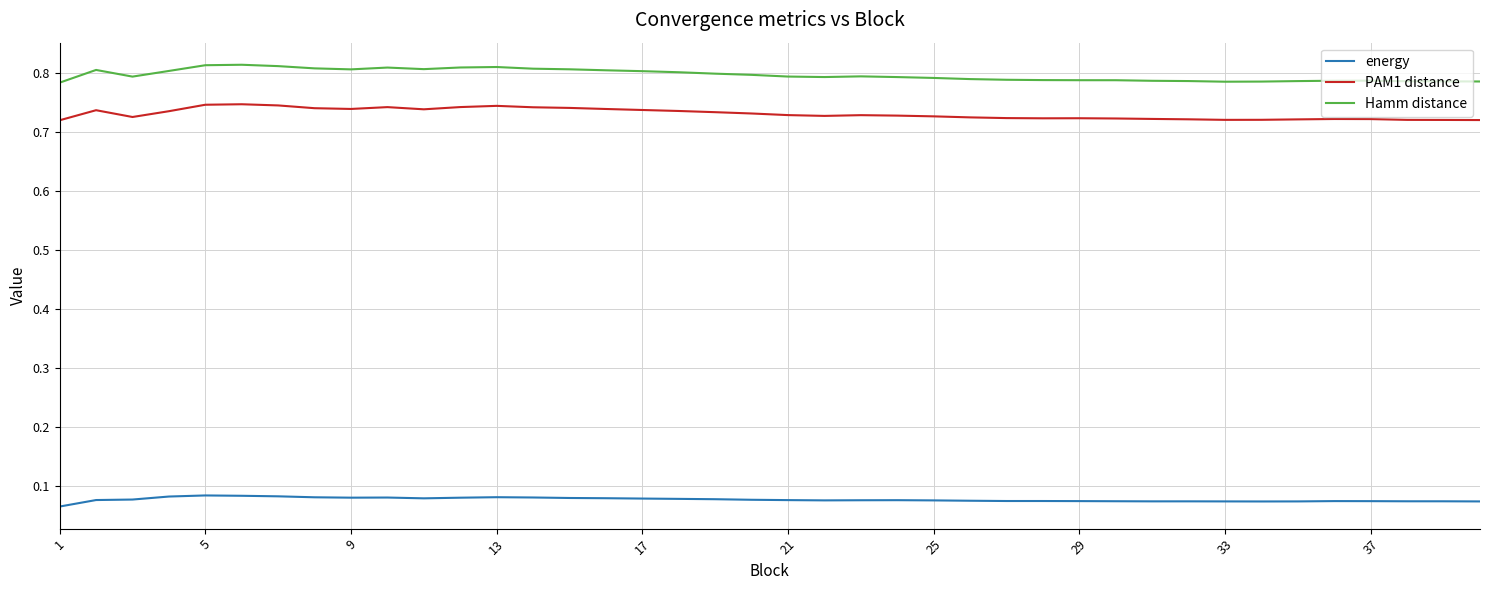

True or false: PAM1 distance and energy intersect in this chart.

False